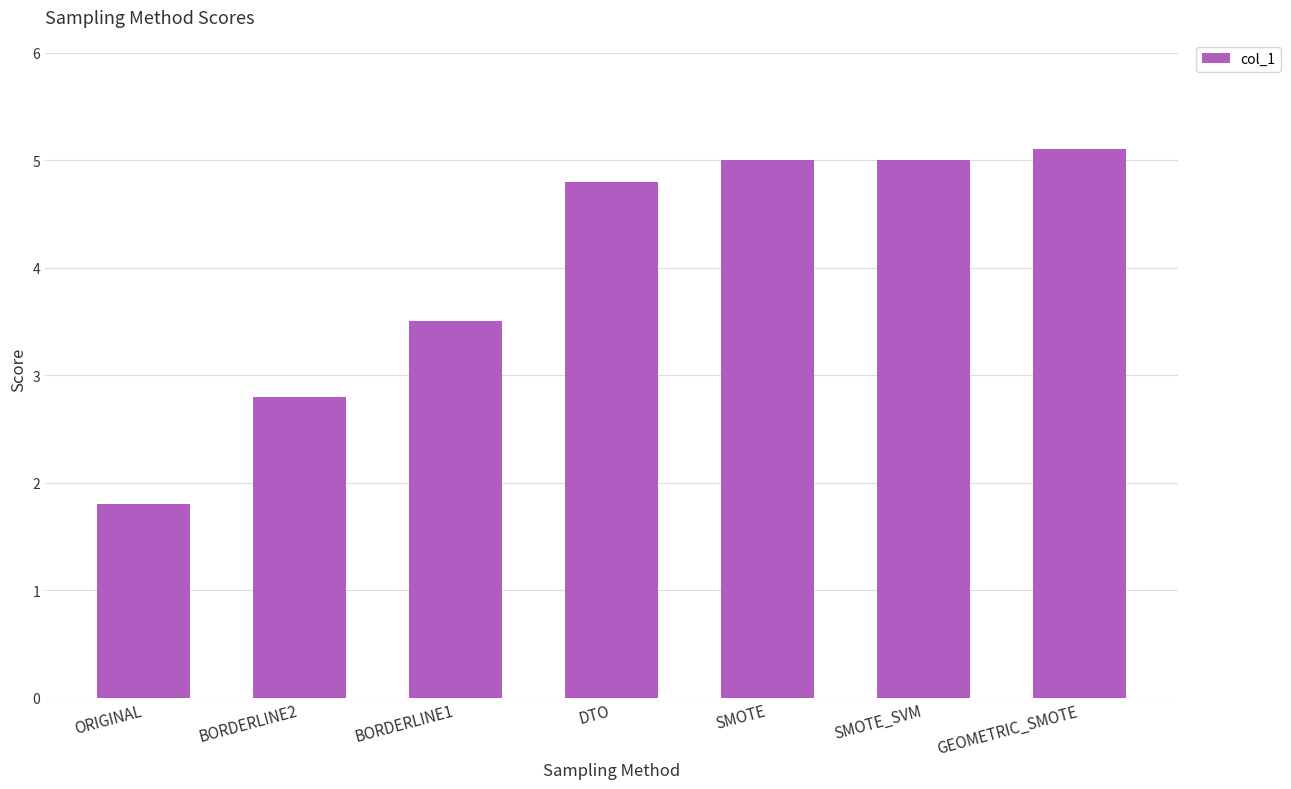

True or false: the data shows 8.8 at GEOMETRIC_SMOTE.

False